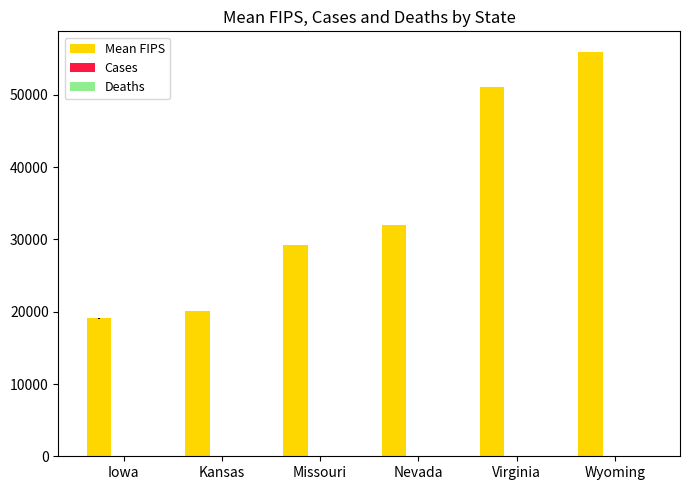

What is the sum of the values at Missouri and Wyoming?

85220.0